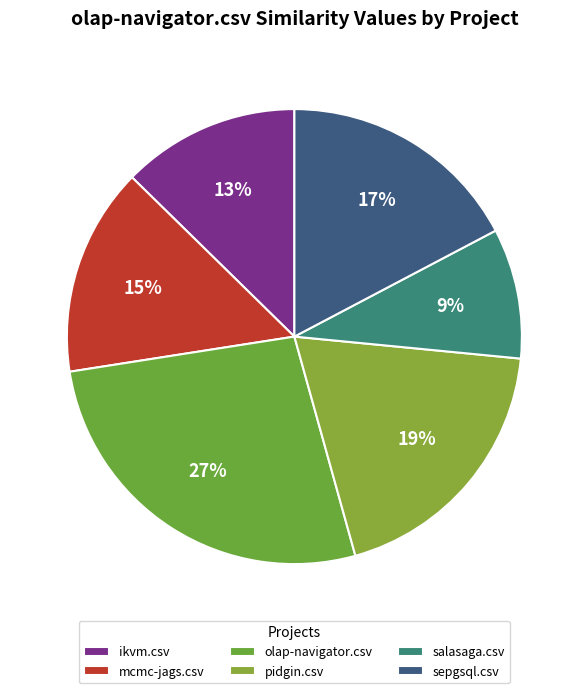

What is the smallest slice in the pie chart?

salasaga.csv